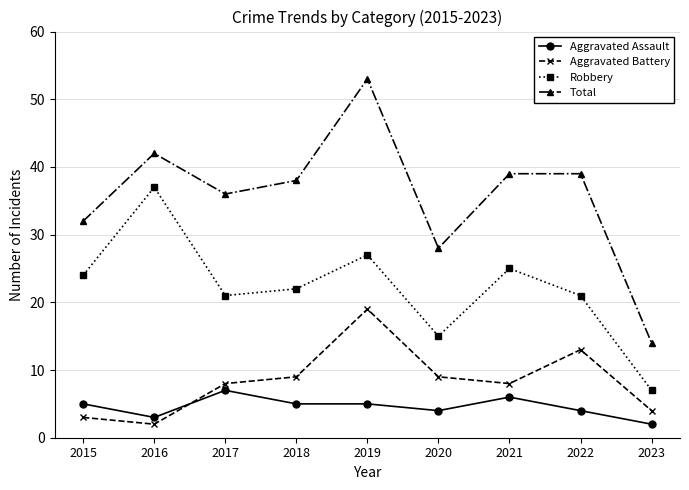

What value does the Aggravated Battery series have at 2020?

9